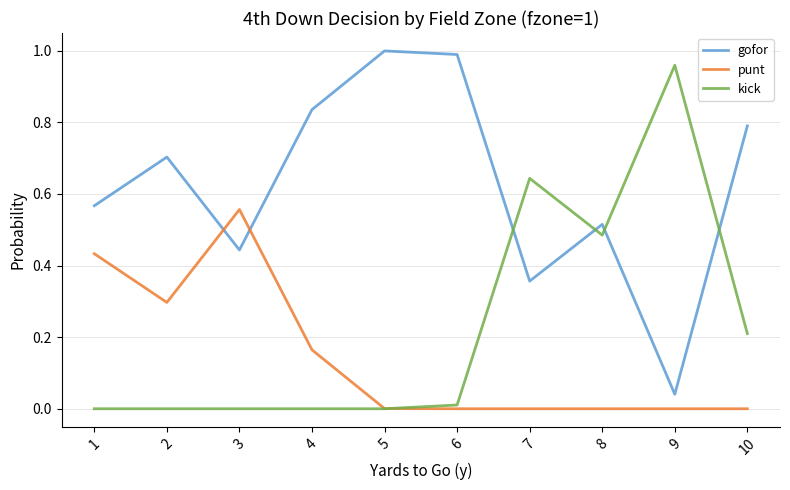

True or false: punt and gofor cross at least once.

True